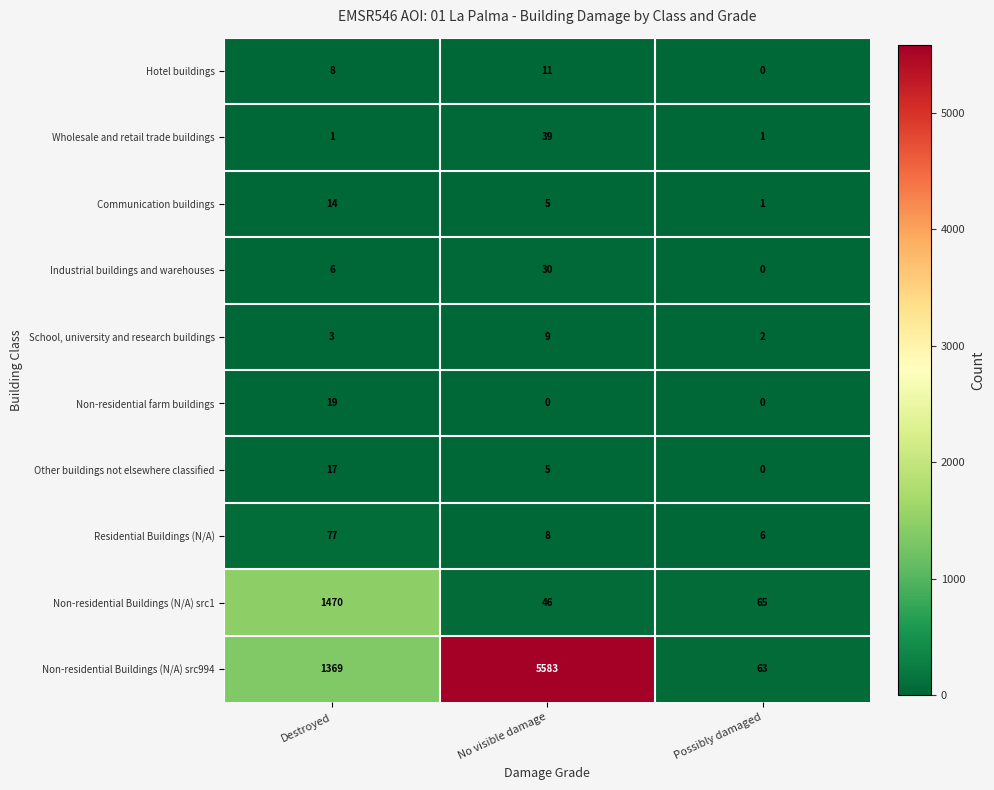

Which series has the largest total across all categories?

Non-residential Buildings (N/A) src994